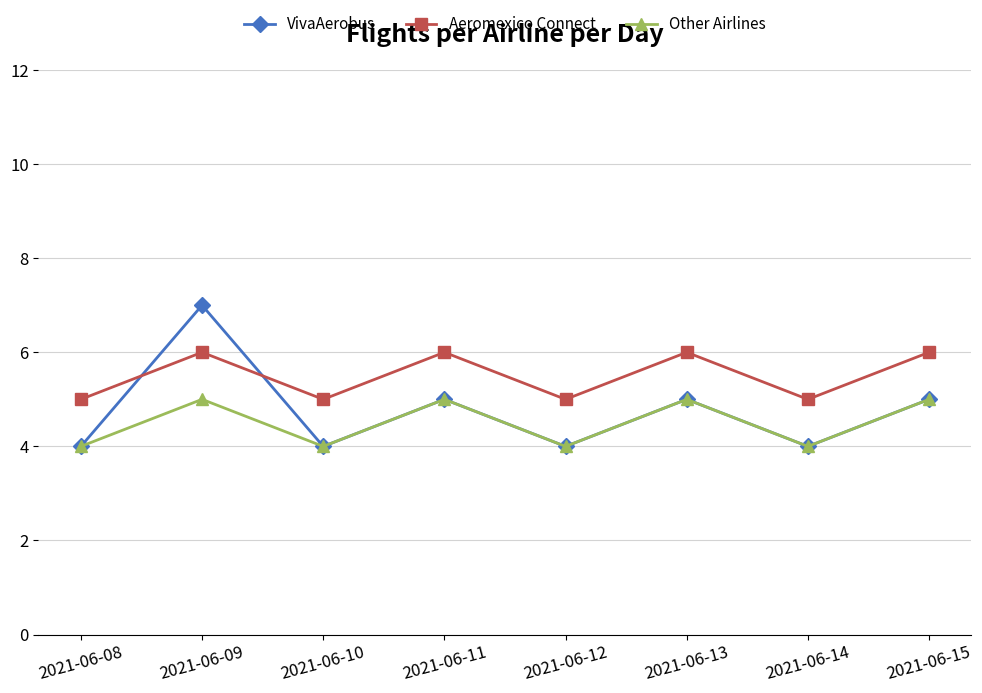

Rank the series by their average value, from highest to lowest.

Aeromexico Connect, VivaAerobus, Other Airlines